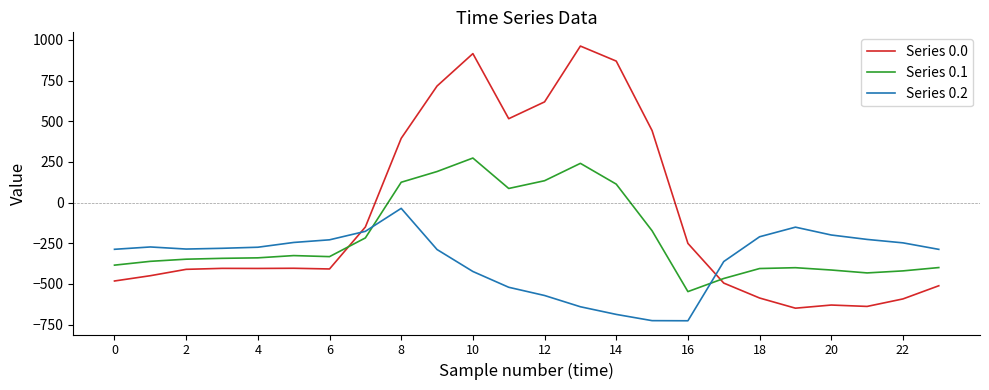

How many times do Series 0.2 and Series 0.1 cross each other?

2